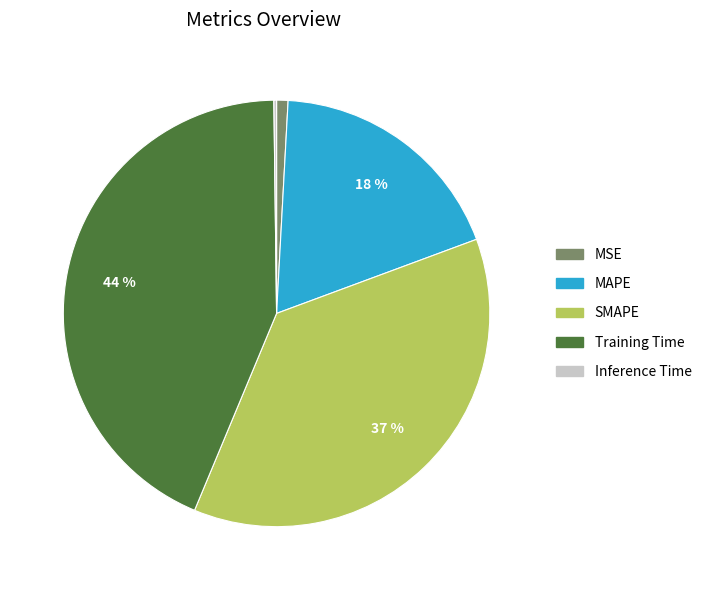

Combined, do MAPE and MSE account for over 50%?

No